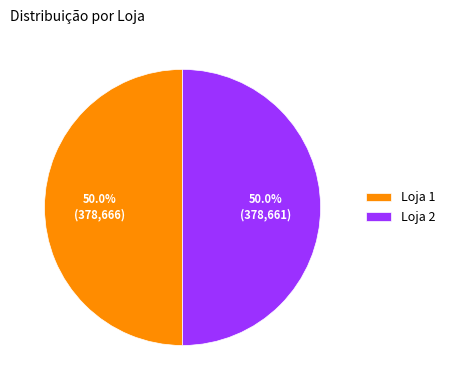

How many segments does this pie chart have?

2